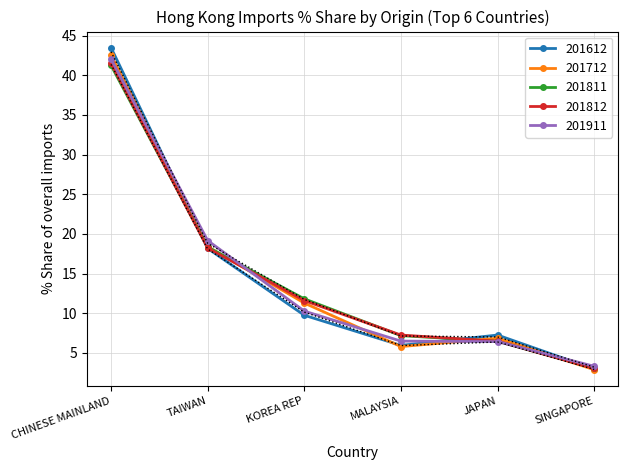

List the labels in order of 201712 value, smallest first.

SINGAPORE, MALAYSIA, JAPAN, KOREA REP, TAIWAN, CHINESE MAINLAND